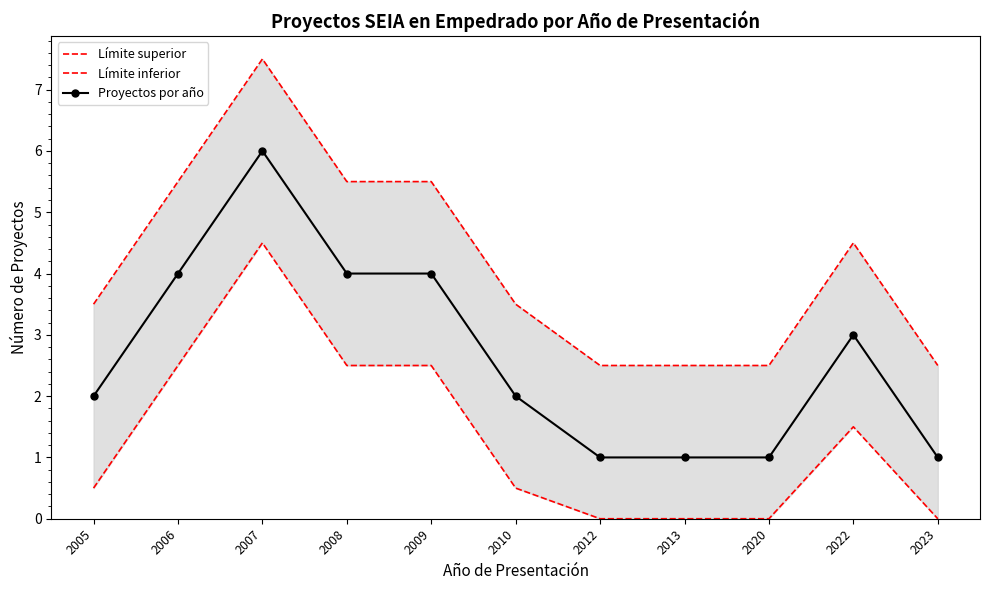

How many lines are shown in the chart?

3